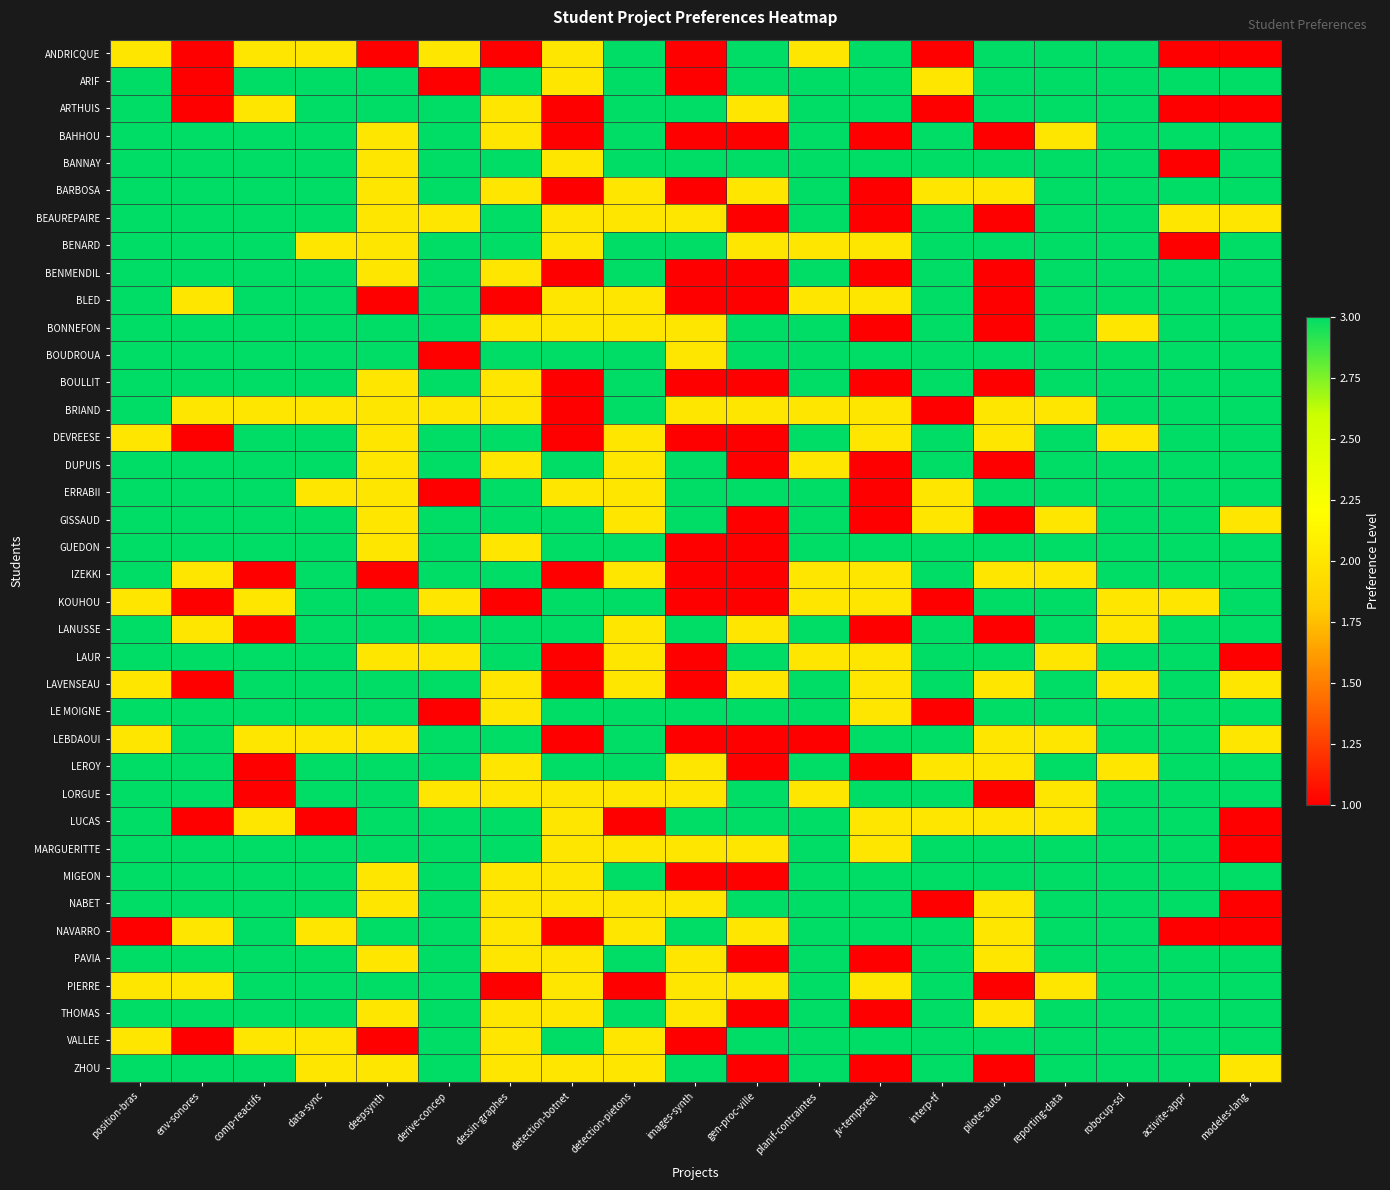

Reading left to right, list all the values displayed in this chart.

ANDRICQUE: position-bras=2	env-sonores=1	comp-reactifs=2	data-sync=2	deepsynth=1	derive-concep=2	dessin-graphes=1	detection-botnet=2	detection-pietons=3	images-synth=1	gen-proc-ville=3	planif-contraintes=2	jv-tempsreel=3	interp-tf=1	pilote-auto=3	reporting-data=3	robocup-ssl=3	activite-appr=1	modeles-lang=1
ARIF: position-bras=3	env-sonores=1	comp-reactifs=3	data-sync=3	deepsynth=3	derive-concep=1	dessin-graphes=3	detection-botnet=2	detection-pietons=3	images-synth=1	gen-proc-ville=3	planif-contraintes=3	jv-tempsreel=3	interp-tf=2	pilote-auto=3	reporting-data=3	robocup-ssl=3	activite-appr=3	modeles-lang=3
ARTHUIS: position-bras=3	env-sonores=1	comp-reactifs=2	data-sync=3	deepsynth=3	derive-concep=3	dessin-graphes=2	detection-botnet=1	detection-pietons=3	images-synth=3	gen-proc-ville=2	planif-contraintes=3	jv-tempsreel=3	interp-tf=1	pilote-auto=3	reporting-data=3	robocup-ssl=3	activite-appr=1	modeles-lang=1
BAHHOU: position-bras=3	env-sonores=3	comp-reactifs=3	data-sync=3	deepsynth=2	derive-concep=3	dessin-graphes=2	detection-botnet=1	detection-pietons=3	images-synth=1	gen-proc-ville=1	planif-contraintes=3	jv-tempsreel=1	interp-tf=3	pilote-auto=1	reporting-data=2	robocup-ssl=3	activite-appr=3	modeles-lang=3
BANNAY: position-bras=3	env-sonores=3	comp-reactifs=3	data-sync=3	deepsynth=2	derive-concep=3	dessin-graphes=3	detection-botnet=2	detection-pietons=3	images-synth=3	gen-proc-ville=3	planif-contraintes=3	jv-tempsreel=3	interp-tf=3	pilote-auto=3	reporting-data=3	robocup-ssl=3	activite-appr=1	modeles-lang=3
BARBOSA: position-bras=3	env-sonores=3	comp-reactifs=3	data-sync=3	deepsynth=2	derive-concep=3	dessin-graphes=2	detection-botnet=1	detection-pietons=2	images-synth=1	gen-proc-ville=2	planif-contraintes=3	jv-tempsreel=1	interp-tf=2	pilote-auto=2	reporting-data=3	robocup-ssl=3	activite-appr=3	modeles-lang=3
BEAUREPAIRE: position-bras=3	env-sonores=3	comp-reactifs=3	data-sync=3	deepsynth=2	derive-concep=2	dessin-graphes=3	detection-botnet=2	detection-pietons=2	images-synth=2	gen-proc-ville=1	planif-contraintes=3	jv-tempsreel=1	interp-tf=3	pilote-auto=1	reporting-data=3	robocup-ssl=3	activite-appr=2	modeles-lang=2
BENARD: position-bras=3	env-sonores=3	comp-reactifs=3	data-sync=2	deepsynth=2	derive-concep=3	dessin-graphes=3	detection-botnet=2	detection-pietons=3	images-synth=3	gen-proc-ville=2	planif-contraintes=2	jv-tempsreel=2	interp-tf=3	pilote-auto=3	reporting-data=3	robocup-ssl=3	activite-appr=1	modeles-lang=3
BENMENDIL: position-bras=3	env-sonores=3	comp-reactifs=3	data-sync=3	deepsynth=2	derive-concep=3	dessin-graphes=2	detection-botnet=1	detection-pietons=3	images-synth=1	gen-proc-ville=1	planif-contraintes=3	jv-tempsreel=1	interp-tf=3	pilote-auto=1	reporting-data=3	robocup-ssl=3	activite-appr=3	modeles-lang=3
BLED: position-bras=3	env-sonores=2	comp-reactifs=3	data-sync=3	deepsynth=1	derive-concep=3	dessin-graphes=1	detection-botnet=2	detection-pietons=2	images-synth=1	gen-proc-ville=1	planif-contraintes=2	jv-tempsreel=2	interp-tf=3	pilote-auto=1	reporting-data=3	robocup-ssl=3	activite-appr=3	modeles-lang=3
BONNEFON: position-bras=3	env-sonores=3	comp-reactifs=3	data-sync=3	deepsynth=3	derive-concep=3	dessin-graphes=2	detection-botnet=2	detection-pietons=2	images-synth=2	gen-proc-ville=3	planif-contraintes=3	jv-tempsreel=1	interp-tf=3	pilote-auto=1	reporting-data=3	robocup-ssl=2	activite-appr=3	modeles-lang=3
BOUDROUA: position-bras=3	env-sonores=3	comp-reactifs=3	data-sync=3	deepsynth=3	derive-concep=1	dessin-graphes=3	detection-botnet=3	detection-pietons=3	images-synth=2	gen-proc-ville=3	planif-contraintes=3	jv-tempsreel=3	interp-tf=3	pilote-auto=3	reporting-data=3	robocup-ssl=3	activite-appr=3	modeles-lang=3
BOULLIT: position-bras=3	env-sonores=3	comp-reactifs=3	data-sync=3	deepsynth=2	derive-concep=3	dessin-graphes=2	detection-botnet=1	detection-pietons=3	images-synth=1	gen-proc-ville=1	planif-contraintes=3	jv-tempsreel=1	interp-tf=3	pilote-auto=1	reporting-data=3	robocup-ssl=3	activite-appr=3	modeles-lang=3
BRIAND: position-bras=3	env-sonores=2	comp-reactifs=2	data-sync=2	deepsynth=2	derive-concep=2	dessin-graphes=2	detection-botnet=1	detection-pietons=3	images-synth=2	gen-proc-ville=2	planif-contraintes=2	jv-tempsreel=2	interp-tf=1	pilote-auto=2	reporting-data=2	robocup-ssl=3	activite-appr=3	modeles-lang=3
DEVREESE: position-bras=2	env-sonores=1	comp-reactifs=3	data-sync=3	deepsynth=2	derive-concep=3	dessin-graphes=3	detection-botnet=1	detection-pietons=2	images-synth=1	gen-proc-ville=1	planif-contraintes=3	jv-tempsreel=2	interp-tf=3	pilote-auto=2	reporting-data=3	robocup-ssl=2	activite-appr=3	modeles-lang=3
DUPUIS: position-bras=3	env-sonores=3	comp-reactifs=3	data-sync=3	deepsynth=2	derive-concep=3	dessin-graphes=2	detection-botnet=3	detection-pietons=2	images-synth=3	gen-proc-ville=1	planif-contraintes=2	jv-tempsreel=1	interp-tf=3	pilote-auto=1	reporting-data=3	robocup-ssl=3	activite-appr=3	modeles-lang=3
ERRABII: position-bras=3	env-sonores=3	comp-reactifs=3	data-sync=2	deepsynth=2	derive-concep=1	dessin-graphes=3	detection-botnet=2	detection-pietons=2	images-synth=3	gen-proc-ville=3	planif-contraintes=3	jv-tempsreel=1	interp-tf=2	pilote-auto=3	reporting-data=3	robocup-ssl=3	activite-appr=3	modeles-lang=3
GISSAUD: position-bras=3	env-sonores=3	comp-reactifs=3	data-sync=3	deepsynth=2	derive-concep=3	dessin-graphes=3	detection-botnet=3	detection-pietons=2	images-synth=3	gen-proc-ville=1	planif-contraintes=3	jv-tempsreel=1	interp-tf=2	pilote-auto=1	reporting-data=2	robocup-ssl=3	activite-appr=3	modeles-lang=2
GUEDON: position-bras=3	env-sonores=3	comp-reactifs=3	data-sync=3	deepsynth=2	derive-concep=3	dessin-graphes=2	detection-botnet=3	detection-pietons=3	images-synth=1	gen-proc-ville=1	planif-contraintes=3	jv-tempsreel=3	interp-tf=3	pilote-auto=3	reporting-data=3	robocup-ssl=3	activite-appr=3	modeles-lang=3
IZEKKI: position-bras=3	env-sonores=2	comp-reactifs=1	data-sync=3	deepsynth=1	derive-concep=3	dessin-graphes=3	detection-botnet=1	detection-pietons=2	images-synth=1	gen-proc-ville=1	planif-contraintes=2	jv-tempsreel=2	interp-tf=3	pilote-auto=2	reporting-data=2	robocup-ssl=3	activite-appr=3	modeles-lang=3
KOUHOU: position-bras=2	env-sonores=1	comp-reactifs=2	data-sync=3	deepsynth=3	derive-concep=2	dessin-graphes=1	detection-botnet=3	detection-pietons=3	images-synth=1	gen-proc-ville=1	planif-contraintes=2	jv-tempsreel=2	interp-tf=1	pilote-auto=3	reporting-data=3	robocup-ssl=2	activite-appr=2	modeles-lang=3
LANUSSE: position-bras=3	env-sonores=2	comp-reactifs=1	data-sync=3	deepsynth=3	derive-concep=3	dessin-graphes=3	detection-botnet=3	detection-pietons=2	images-synth=3	gen-proc-ville=2	planif-contraintes=3	jv-tempsreel=1	interp-tf=3	pilote-auto=1	reporting-data=3	robocup-ssl=2	activite-appr=3	modeles-lang=3
LAUR: position-bras=3	env-sonores=3	comp-reactifs=3	data-sync=3	deepsynth=2	derive-concep=2	dessin-graphes=3	detection-botnet=1	detection-pietons=2	images-synth=1	gen-proc-ville=3	planif-contraintes=2	jv-tempsreel=2	interp-tf=3	pilote-auto=3	reporting-data=2	robocup-ssl=3	activite-appr=3	modeles-lang=1
LAVENSEAU: position-bras=2	env-sonores=1	comp-reactifs=3	data-sync=3	deepsynth=3	derive-concep=3	dessin-graphes=2	detection-botnet=1	detection-pietons=2	images-synth=1	gen-proc-ville=2	planif-contraintes=3	jv-tempsreel=2	interp-tf=3	pilote-auto=2	reporting-data=3	robocup-ssl=2	activite-appr=3	modeles-lang=2
LE MOIGNE: position-bras=3	env-sonores=3	comp-reactifs=3	data-sync=3	deepsynth=3	derive-concep=1	dessin-graphes=2	detection-botnet=3	detection-pietons=3	images-synth=3	gen-proc-ville=3	planif-contraintes=3	jv-tempsreel=2	interp-tf=1	pilote-auto=3	reporting-data=3	robocup-ssl=3	activite-appr=3	modeles-lang=3
LEBDAOUI: position-bras=2	env-sonores=3	comp-reactifs=2	data-sync=2	deepsynth=2	derive-concep=3	dessin-graphes=3	detection-botnet=1	detection-pietons=3	images-synth=1	gen-proc-ville=1	planif-contraintes=1	jv-tempsreel=3	interp-tf=3	pilote-auto=2	reporting-data=2	robocup-ssl=3	activite-appr=3	modeles-lang=2
LEROY: position-bras=3	env-sonores=3	comp-reactifs=1	data-sync=3	deepsynth=3	derive-concep=3	dessin-graphes=2	detection-botnet=3	detection-pietons=3	images-synth=2	gen-proc-ville=1	planif-contraintes=3	jv-tempsreel=1	interp-tf=2	pilote-auto=2	reporting-data=3	robocup-ssl=2	activite-appr=3	modeles-lang=3
LORGUE: position-bras=3	env-sonores=3	comp-reactifs=1	data-sync=3	deepsynth=3	derive-concep=2	dessin-graphes=2	detection-botnet=2	detection-pietons=2	images-synth=2	gen-proc-ville=3	planif-contraintes=2	jv-tempsreel=3	interp-tf=3	pilote-auto=1	reporting-data=2	robocup-ssl=3	activite-appr=3	modeles-lang=3
LUCAS: position-bras=3	env-sonores=1	comp-reactifs=2	data-sync=1	deepsynth=3	derive-concep=3	dessin-graphes=3	detection-botnet=2	detection-pietons=1	images-synth=3	gen-proc-ville=3	planif-contraintes=3	jv-tempsreel=2	interp-tf=2	pilote-auto=2	reporting-data=2	robocup-ssl=3	activite-appr=3	modeles-lang=1
MARGUERITTE: position-bras=3	env-sonores=3	comp-reactifs=3	data-sync=3	deepsynth=3	derive-concep=3	dessin-graphes=3	detection-botnet=2	detection-pietons=2	images-synth=2	gen-proc-ville=2	planif-contraintes=3	jv-tempsreel=2	interp-tf=3	pilote-auto=3	reporting-data=3	robocup-ssl=3	activite-appr=3	modeles-lang=1
MIGEON: position-bras=3	env-sonores=3	comp-reactifs=3	data-sync=3	deepsynth=2	derive-concep=3	dessin-graphes=2	detection-botnet=2	detection-pietons=3	images-synth=1	gen-proc-ville=1	planif-contraintes=3	jv-tempsreel=3	interp-tf=3	pilote-auto=3	reporting-data=3	robocup-ssl=3	activite-appr=3	modeles-lang=3
NABET: position-bras=3	env-sonores=3	comp-reactifs=3	data-sync=3	deepsynth=2	derive-concep=3	dessin-graphes=2	detection-botnet=2	detection-pietons=2	images-synth=2	gen-proc-ville=3	planif-contraintes=3	jv-tempsreel=3	interp-tf=1	pilote-auto=2	reporting-data=3	robocup-ssl=3	activite-appr=3	modeles-lang=1
NAVARRO: position-bras=1	env-sonores=2	comp-reactifs=3	data-sync=2	deepsynth=3	derive-concep=3	dessin-graphes=2	detection-botnet=1	detection-pietons=2	images-synth=3	gen-proc-ville=2	planif-contraintes=3	jv-tempsreel=3	interp-tf=3	pilote-auto=2	reporting-data=3	robocup-ssl=3	activite-appr=1	modeles-lang=1
PAVIA: position-bras=3	env-sonores=3	comp-reactifs=3	data-sync=3	deepsynth=2	derive-concep=3	dessin-graphes=2	detection-botnet=2	detection-pietons=3	images-synth=2	gen-proc-ville=1	planif-contraintes=3	jv-tempsreel=1	interp-tf=3	pilote-auto=2	reporting-data=3	robocup-ssl=3	activite-appr=3	modeles-lang=3
PIERRE: position-bras=2	env-sonores=2	comp-reactifs=3	data-sync=3	deepsynth=3	derive-concep=3	dessin-graphes=1	detection-botnet=2	detection-pietons=1	images-synth=2	gen-proc-ville=2	planif-contraintes=3	jv-tempsreel=2	interp-tf=3	pilote-auto=1	reporting-data=2	robocup-ssl=3	activite-appr=3	modeles-lang=3
THOMAS: position-bras=3	env-sonores=3	comp-reactifs=3	data-sync=3	deepsynth=2	derive-concep=3	dessin-graphes=2	detection-botnet=2	detection-pietons=3	images-synth=2	gen-proc-ville=1	planif-contraintes=3	jv-tempsreel=1	interp-tf=3	pilote-auto=2	reporting-data=3	robocup-ssl=3	activite-appr=3	modeles-lang=3
VALLEE: position-bras=2	env-sonores=1	comp-reactifs=2	data-sync=2	deepsynth=1	derive-concep=3	dessin-graphes=2	detection-botnet=3	detection-pietons=2	images-synth=1	gen-proc-ville=3	planif-contraintes=3	jv-tempsreel=3	interp-tf=3	pilote-auto=3	reporting-data=3	robocup-ssl=3	activite-appr=3	modeles-lang=3
ZHOU: position-bras=3	env-sonores=3	comp-reactifs=3	data-sync=2	deepsynth=2	derive-concep=3	dessin-graphes=2	detection-botnet=2	detection-pietons=2	images-synth=3	gen-proc-ville=1	planif-contraintes=3	jv-tempsreel=1	interp-tf=3	pilote-auto=1	reporting-data=3	robocup-ssl=3	activite-appr=3	modeles-lang=2